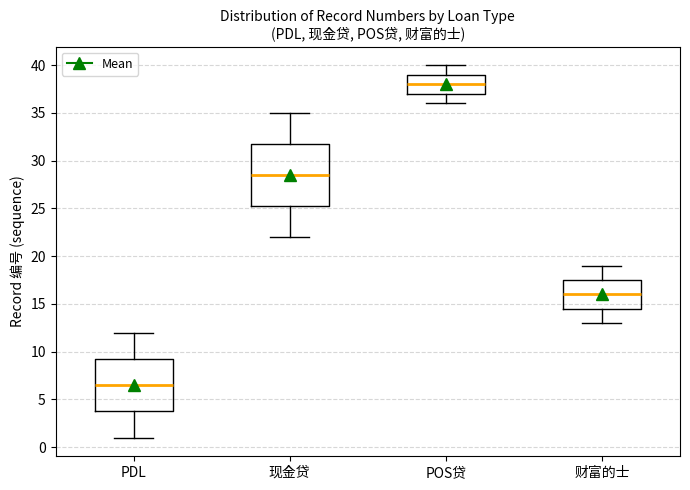

Reading left to right, transcribe this box plot: for each box, give where its median line is, the range the box spans, and where its two whiskers end, as read against the y-axis. The values are not printed on the chart, so give them approximately, as read against the axis.

PDL: median 6.5, box 4.0 to 9.5, whiskers 1.0 to 12.0
现金贷: median 28.5, box 25.5 to 32.0, whiskers 22.0 to 35.0
POS贷: median 38.0, box 37.0 to 39.0, whiskers 36.0 to 40.0
财富的士: median 16.0, box 14.5 to 17.5, whiskers 13.0 to 19.0